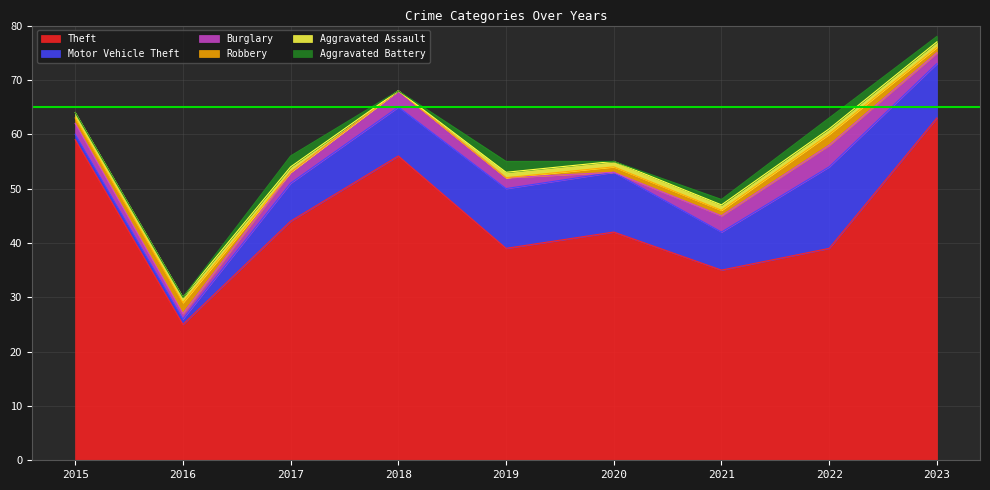

Which series has the largest total across all categories?

Theft